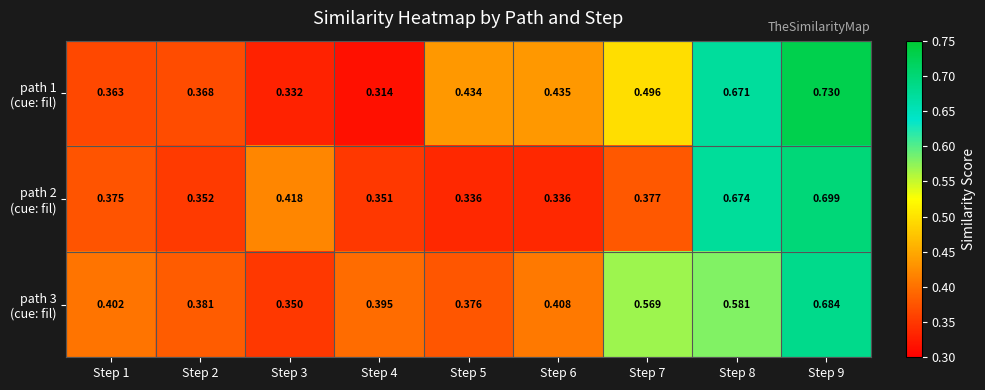

Between Step 3 and Step 5, which series saw the biggest shift?

path 1 (cue: fil)